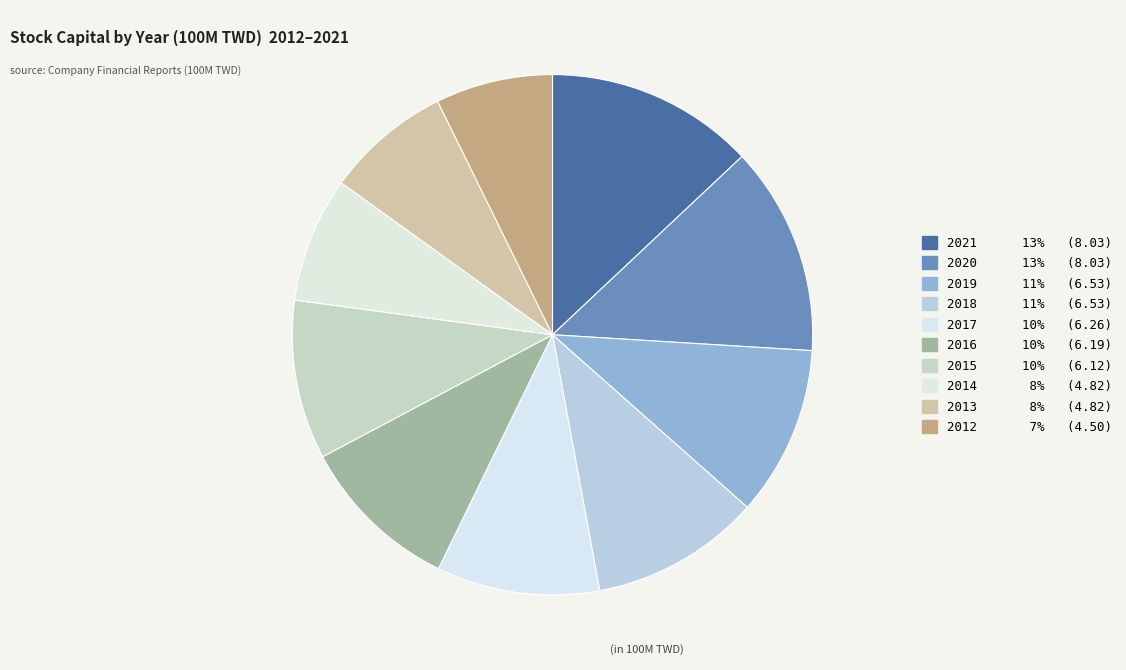

Is the sum of 2018 and 2020 greater than half?

No